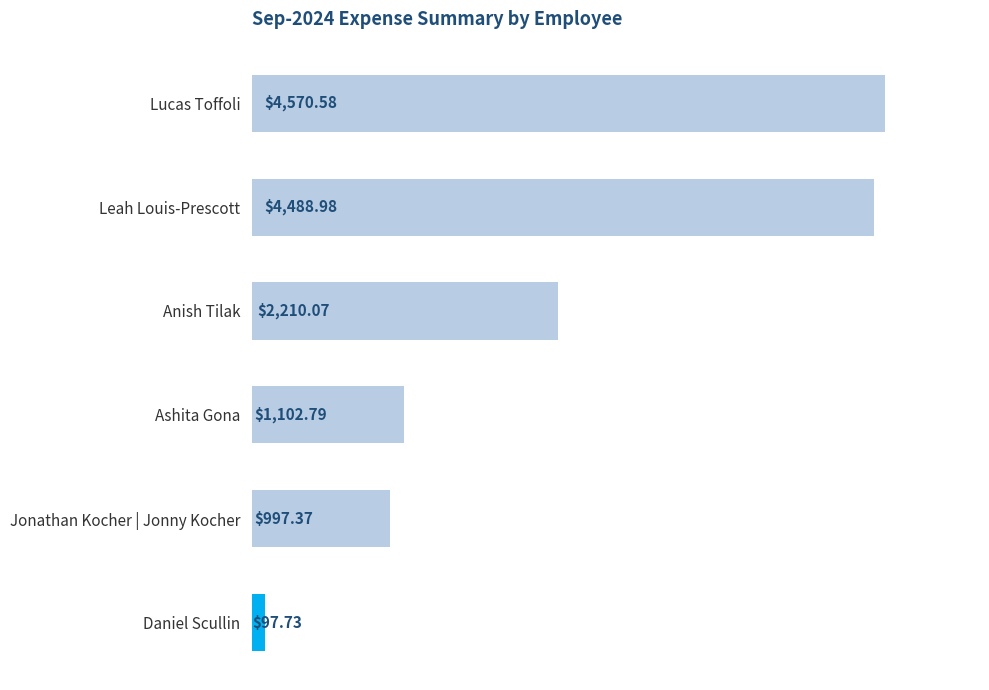

Approximately how many times larger is the value at Ashita Gona compared to Daniel Scullin?

11.3